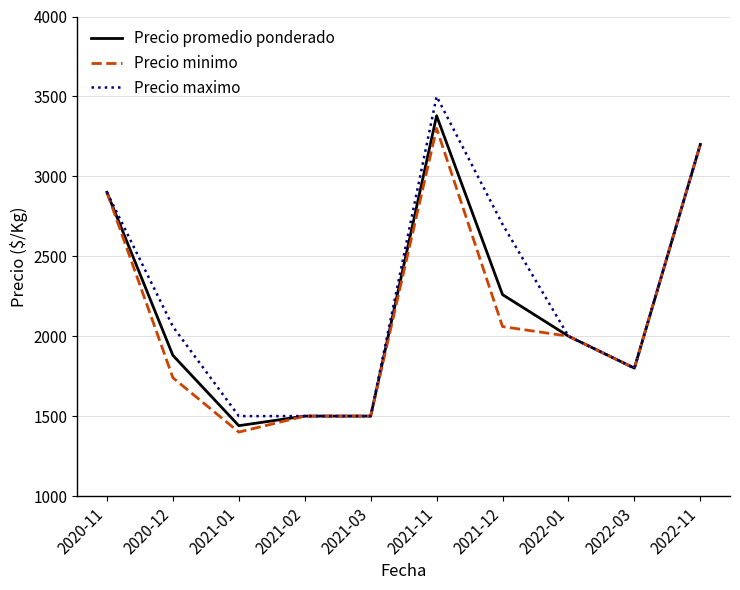

Read the Precio promedio ponderado value at 2021-01, to the nearest 50.

1450